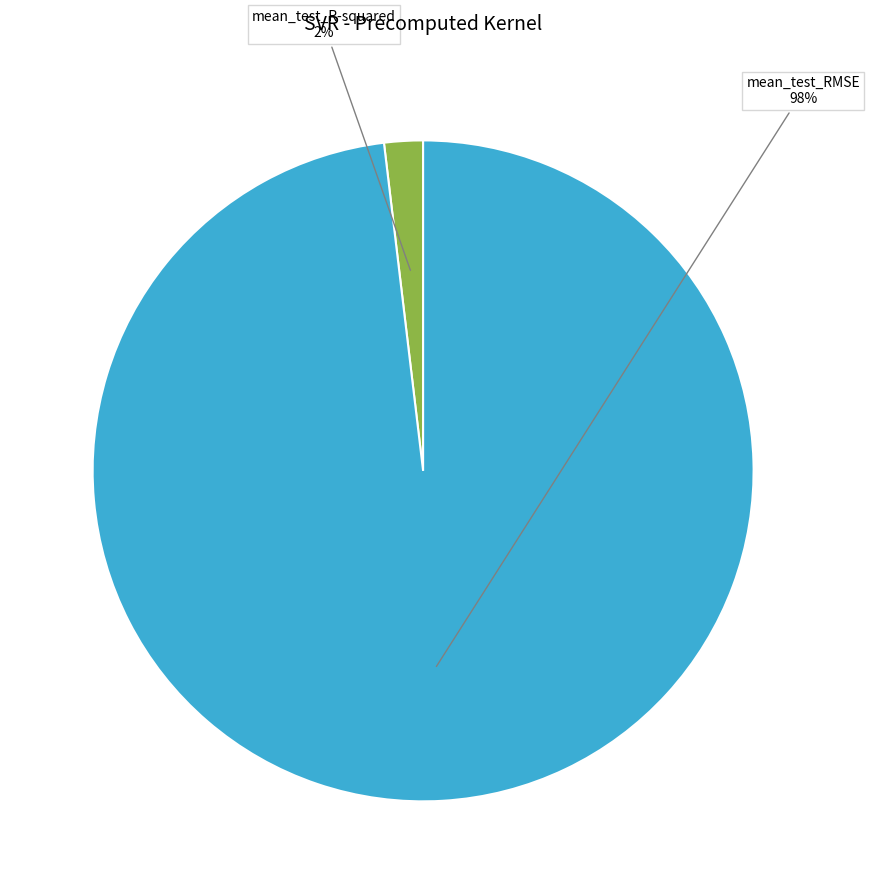

To the nearest percent, what is the average slice percentage?

50%